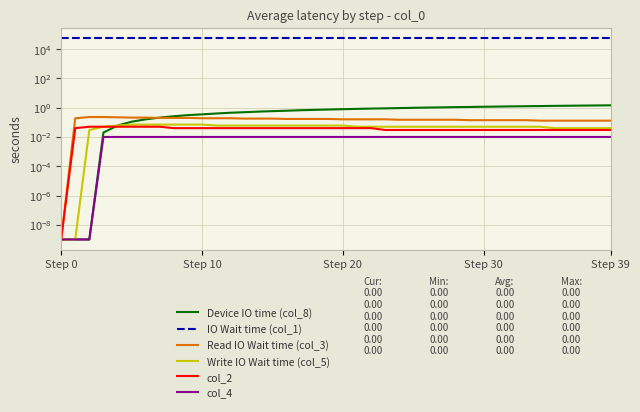

True or false: IO Wait time (col_1) has a value of 58725.3 at 11.

True